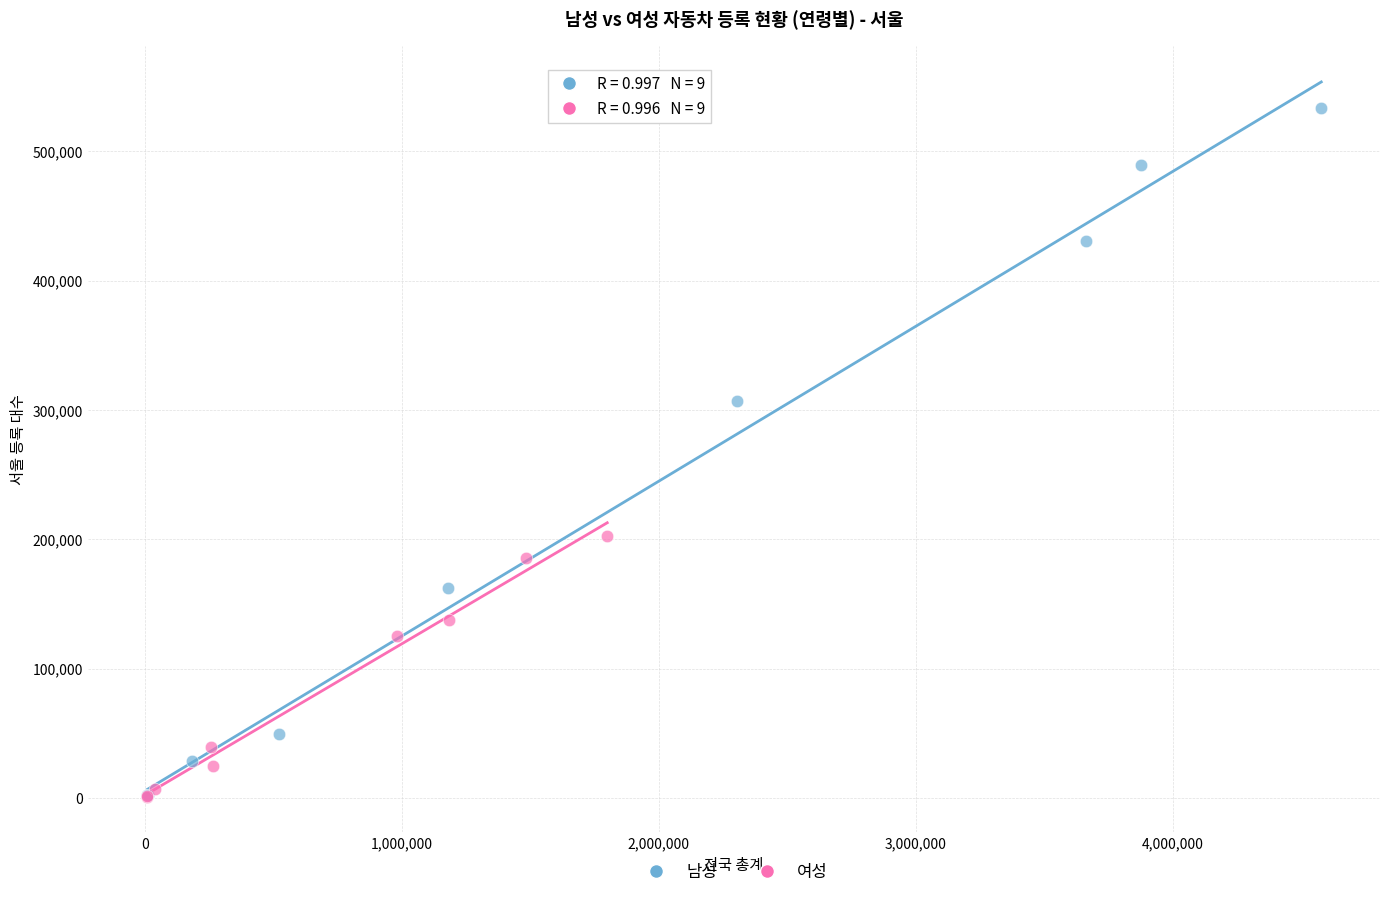

Which series has the widest spread of Y values?

남성